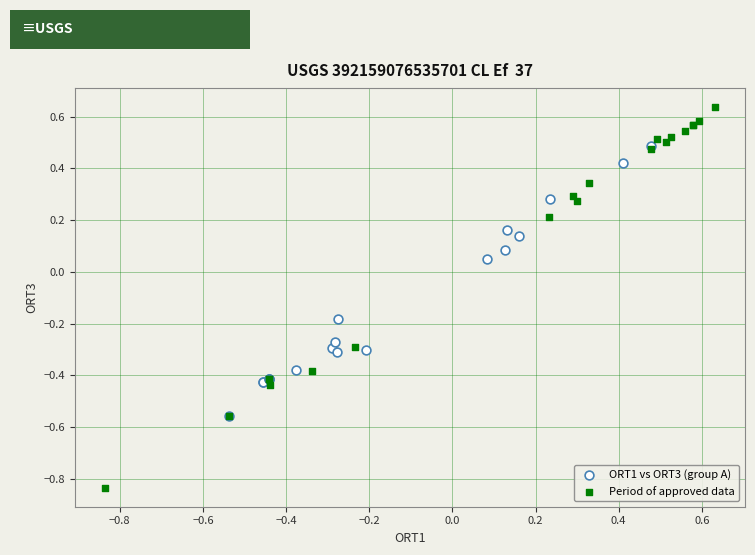

Which series contains the highest Y value?

Period of approved data